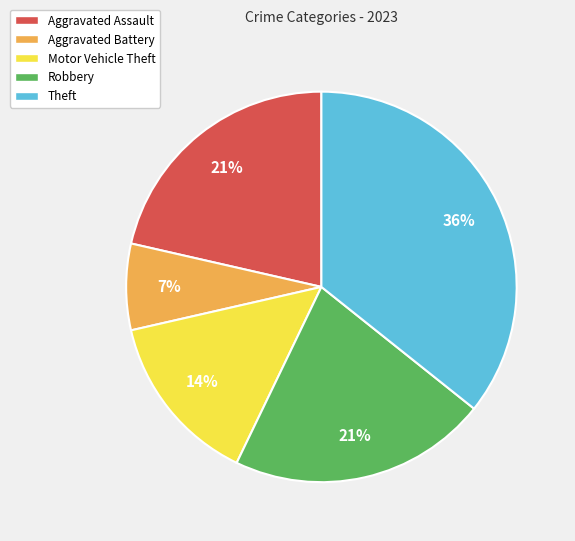

Does Theft account for over 50% of the chart?

No